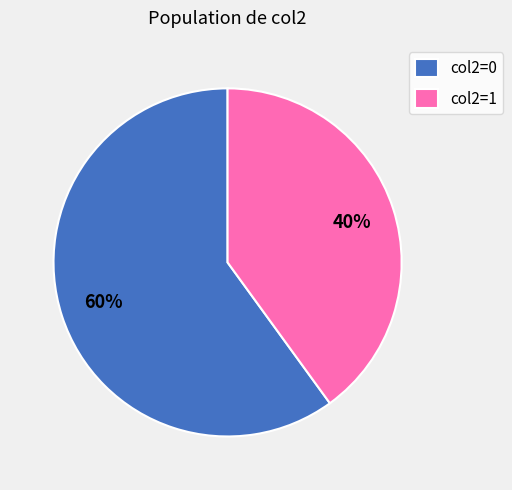

To the nearest percent, what is the average slice percentage?

50%